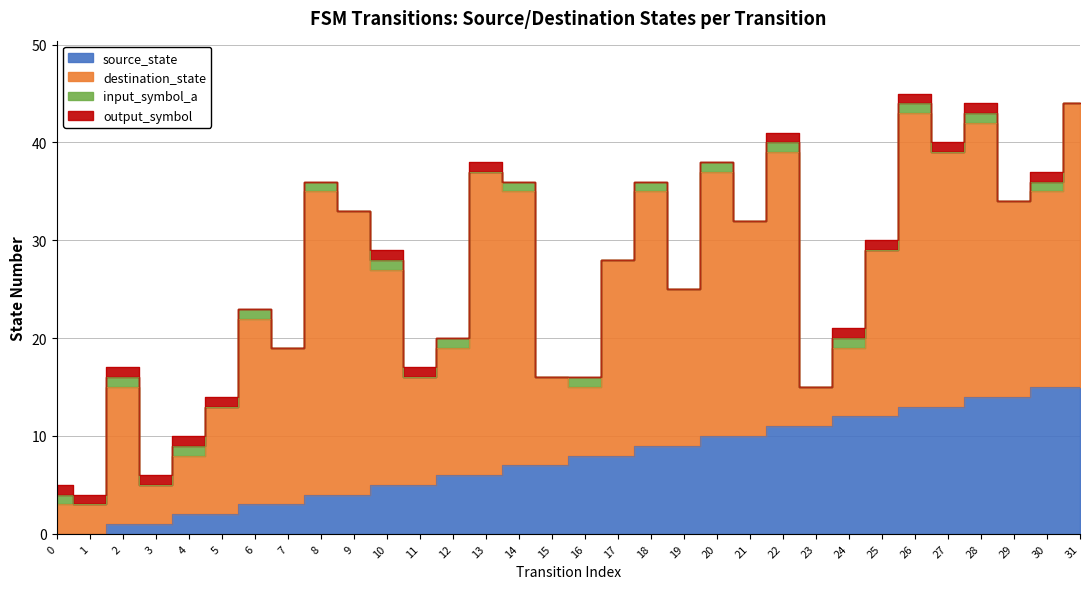

What is the spread (max minus min) of values at 7?

16